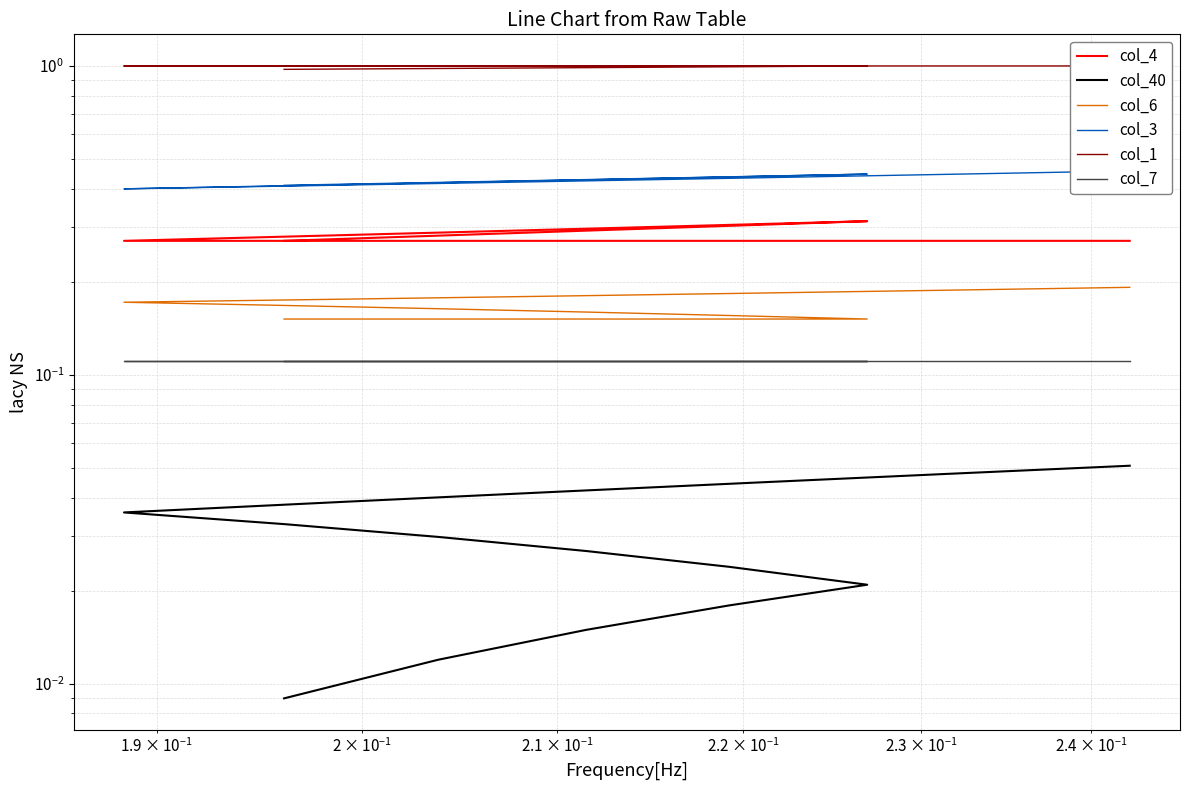

What are all the series names shown in the legend?

col_4, col_40, col_6, col_3, col_1, col_7